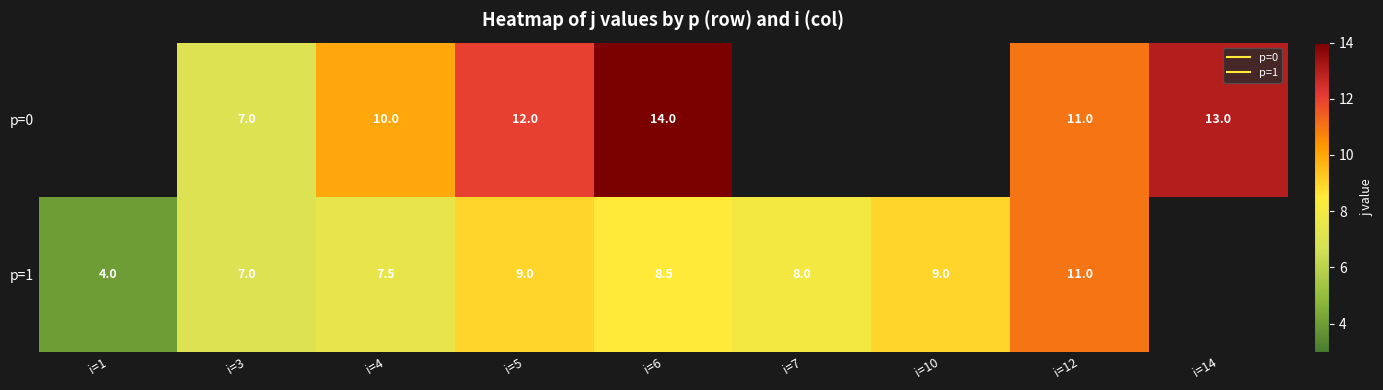

What is the smallest value displayed?

4.0